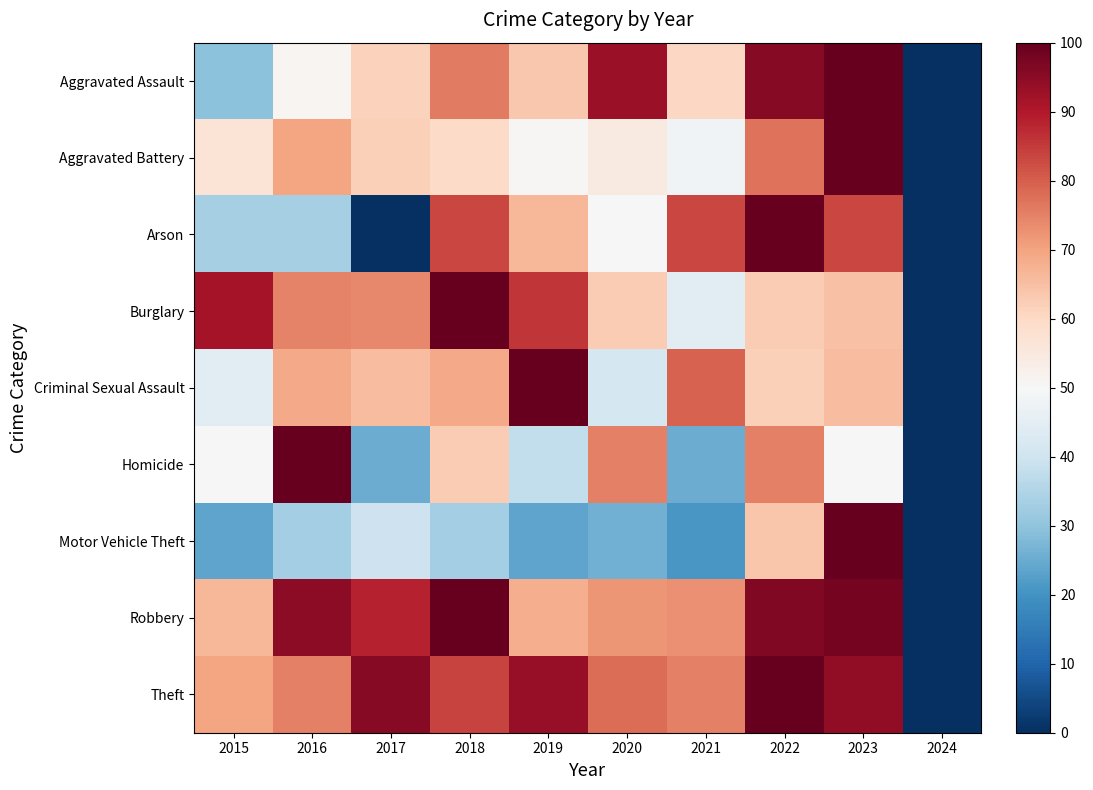

Which has a higher value, 2018 or 2015?

2018